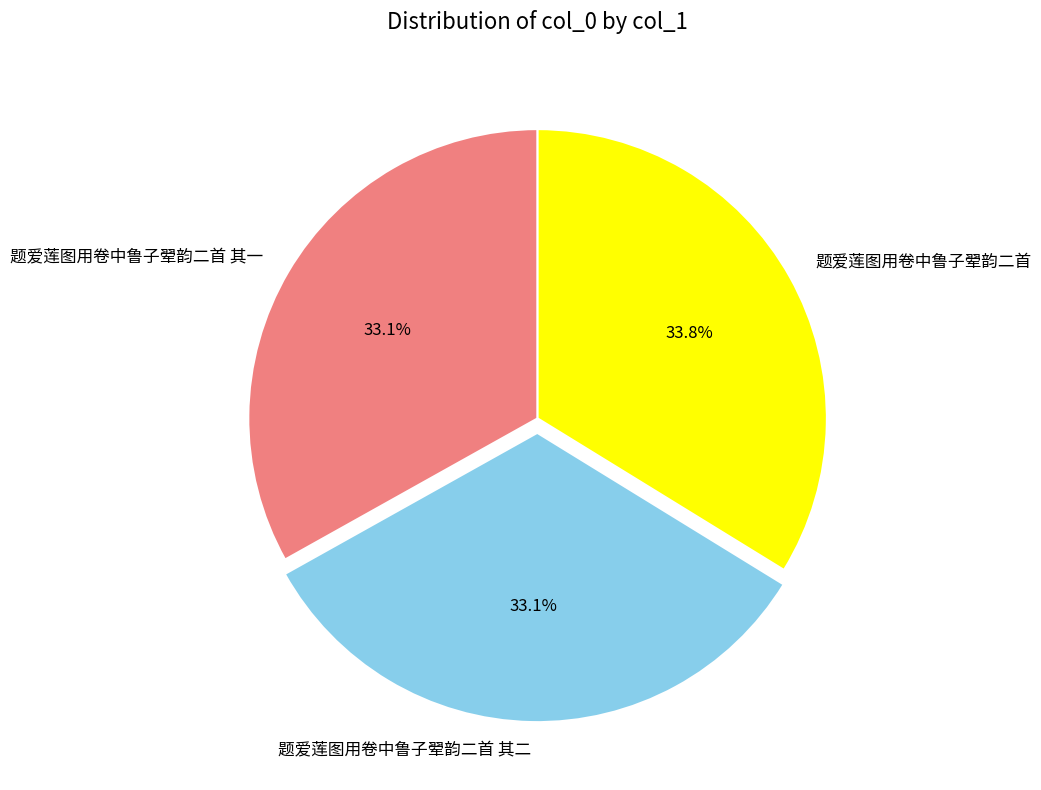

How many segments does this pie chart have?

3